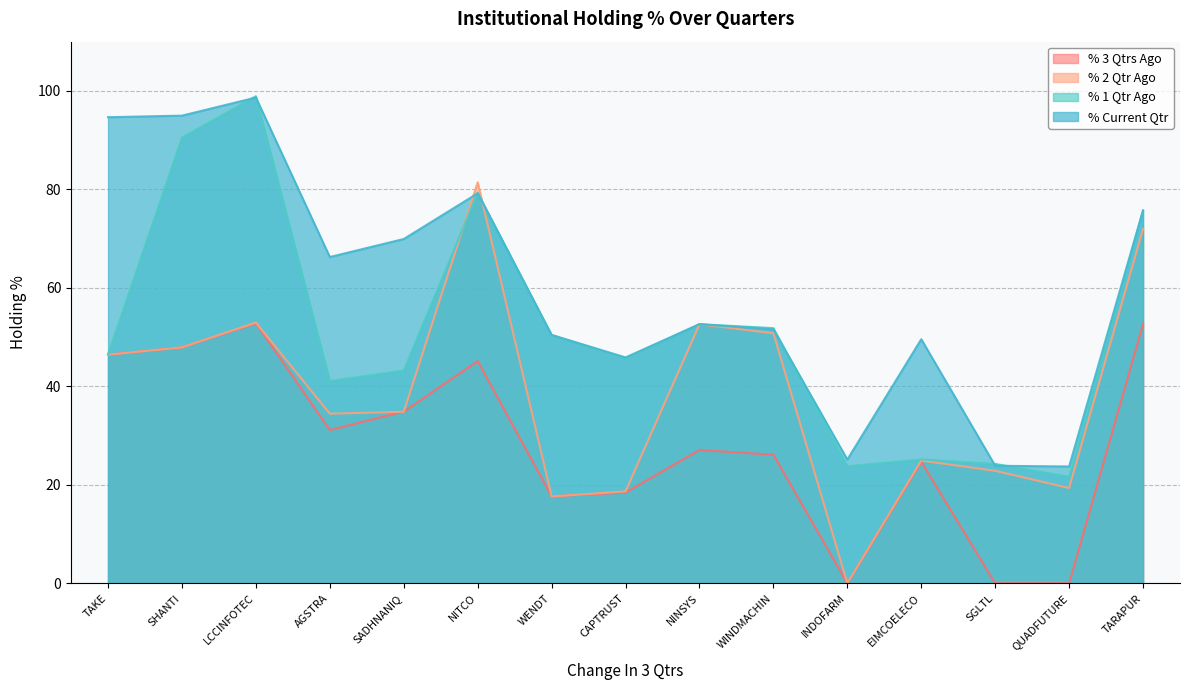

Rank the series at EIMCOELECO from highest to lowest value.

% Current Qtr, % 1 Qtr Ago, % 2 Qtr Ago, % 3 Qtrs Ago